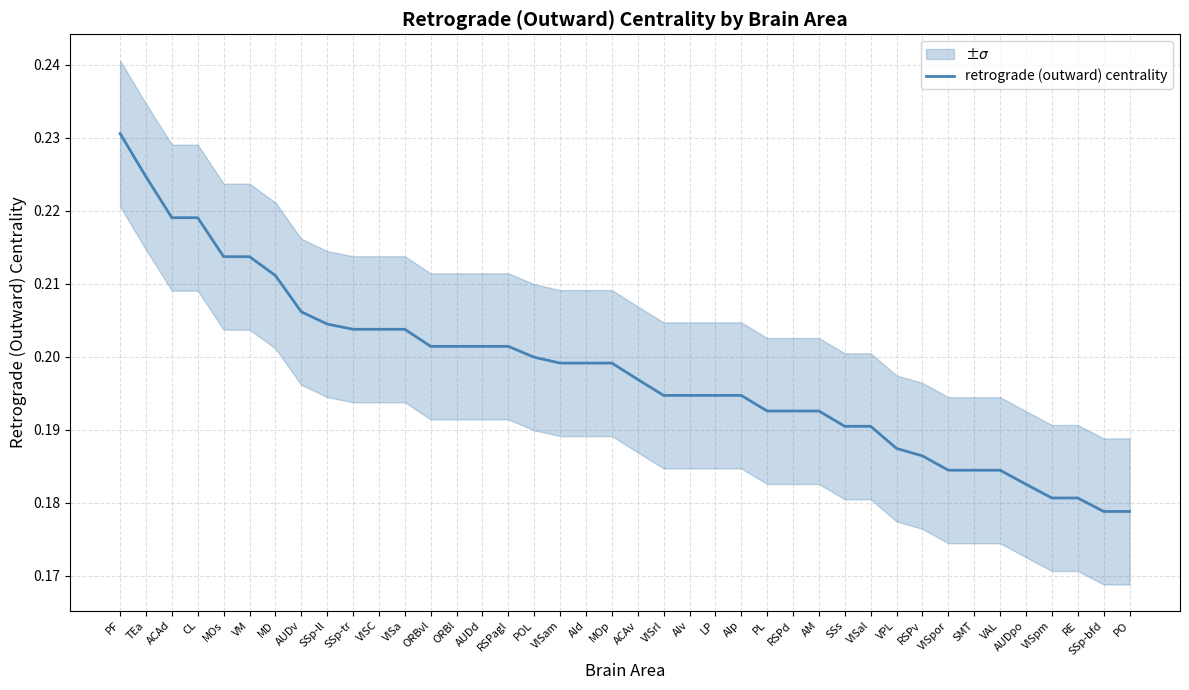

What is the label of the 7th point from the left?

MD